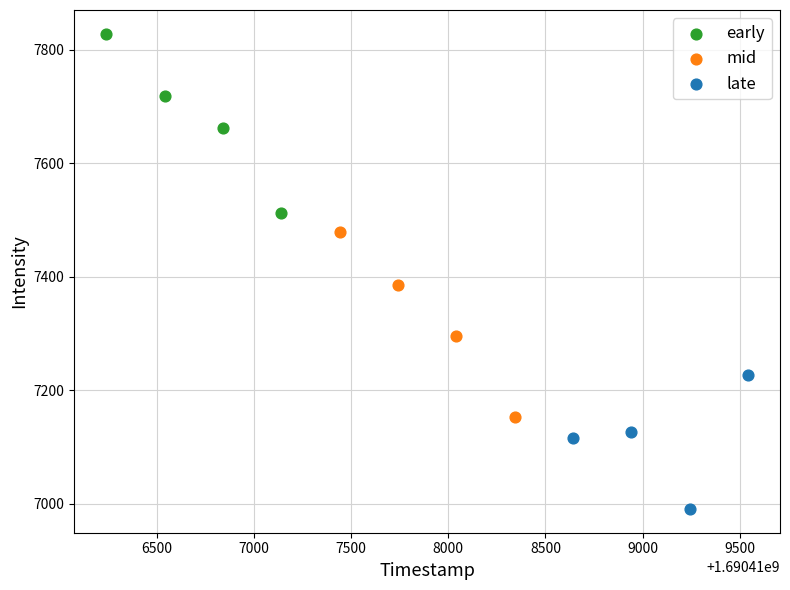

Which series reaches the minimum Y coordinate?

late